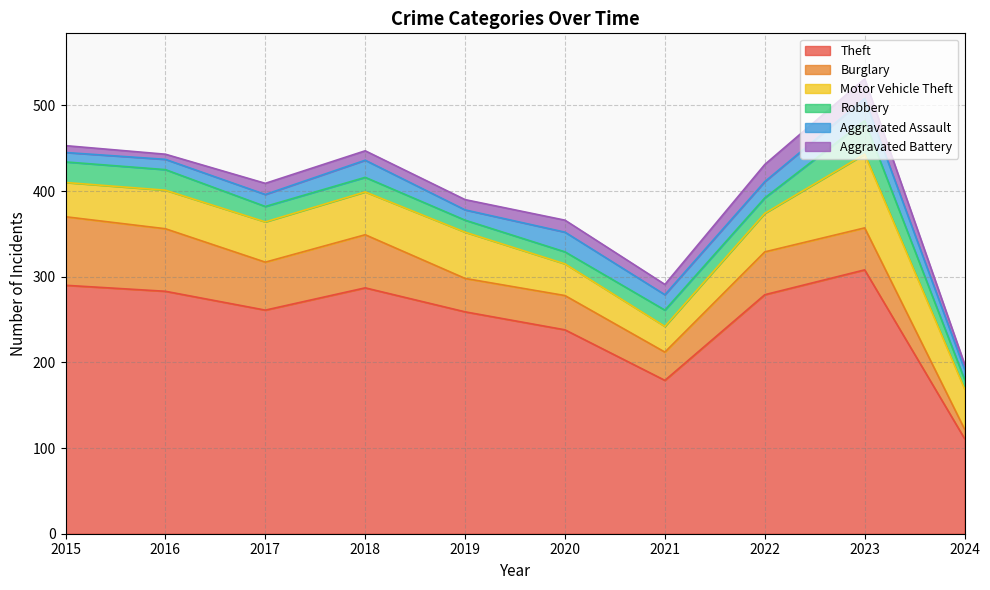

Which label corresponds to the largest value in the chart?

2023